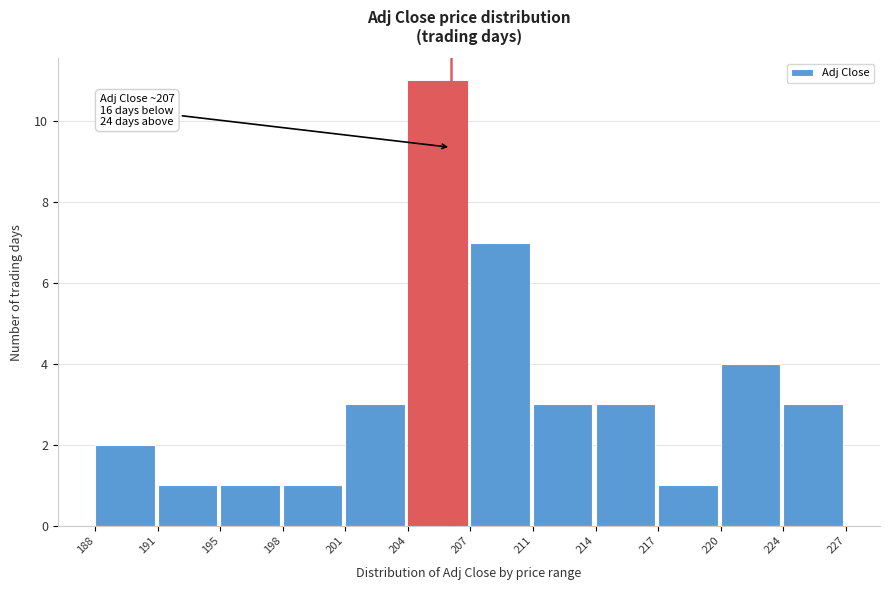

Reading left to right, list all the values displayed in this chart.

2	1	1	1	3	11	7	3	3	1	4	3